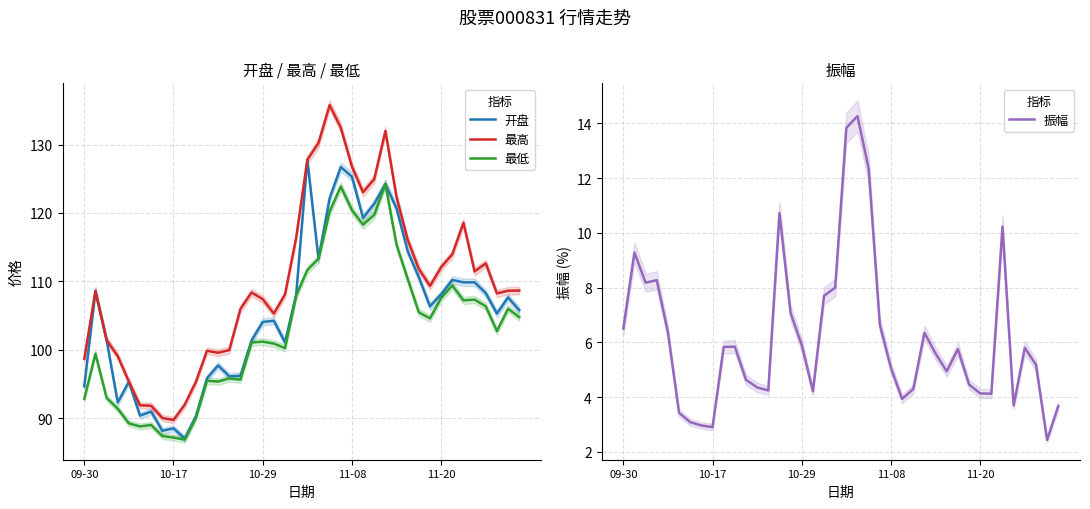

List the series in order of their peak value, lowest first.

振幅, 最低, 开盘, 最高